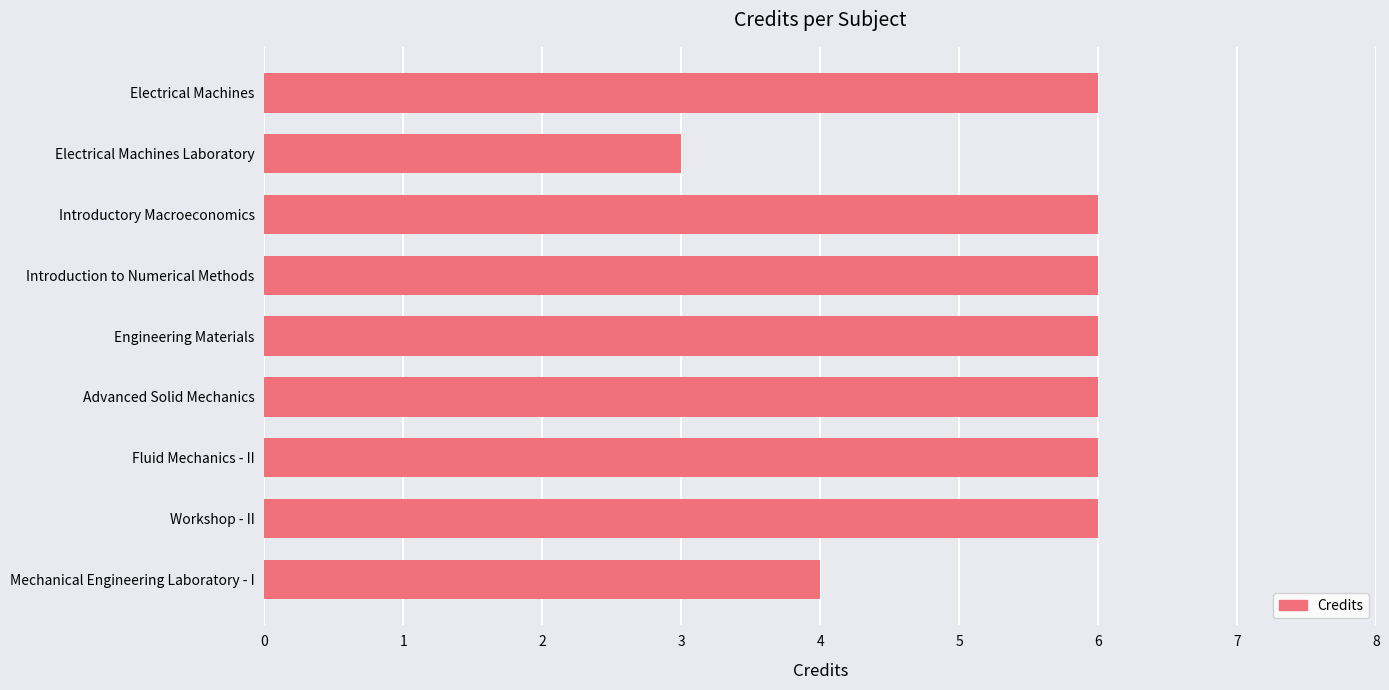

Approximately how many times larger is the value at Advanced Solid Mechanics compared to Workshop - II?

1.0